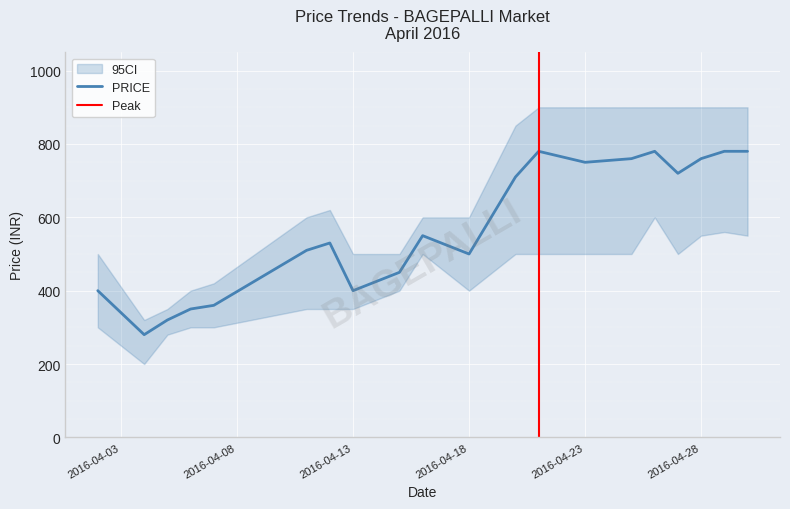

What is the label of the 3rd point from the right?

28/04/2016